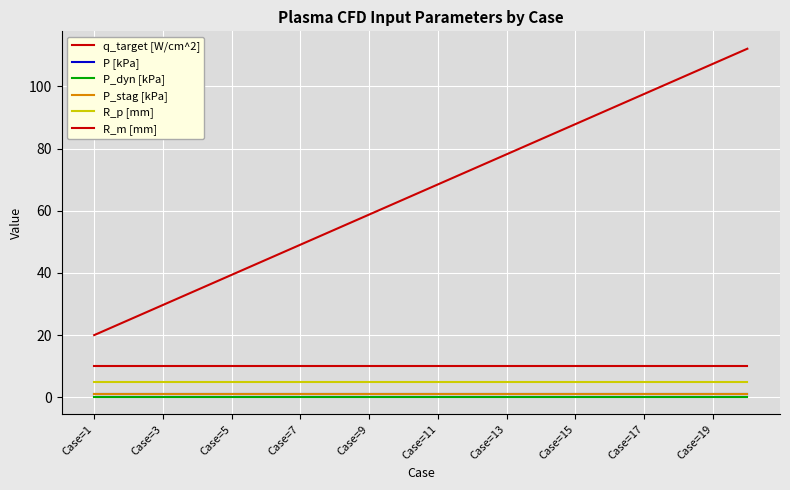

Is this an area chart (filled region under the line)?

No